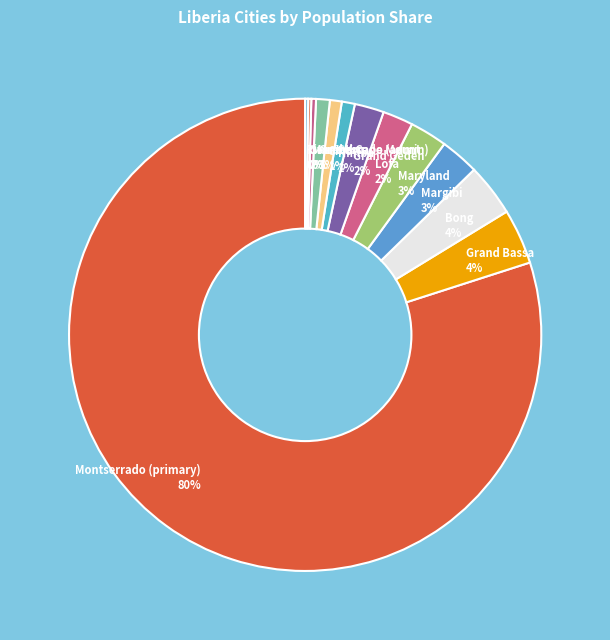

Does Montserrado (primary) represent more than half of the total?

Yes